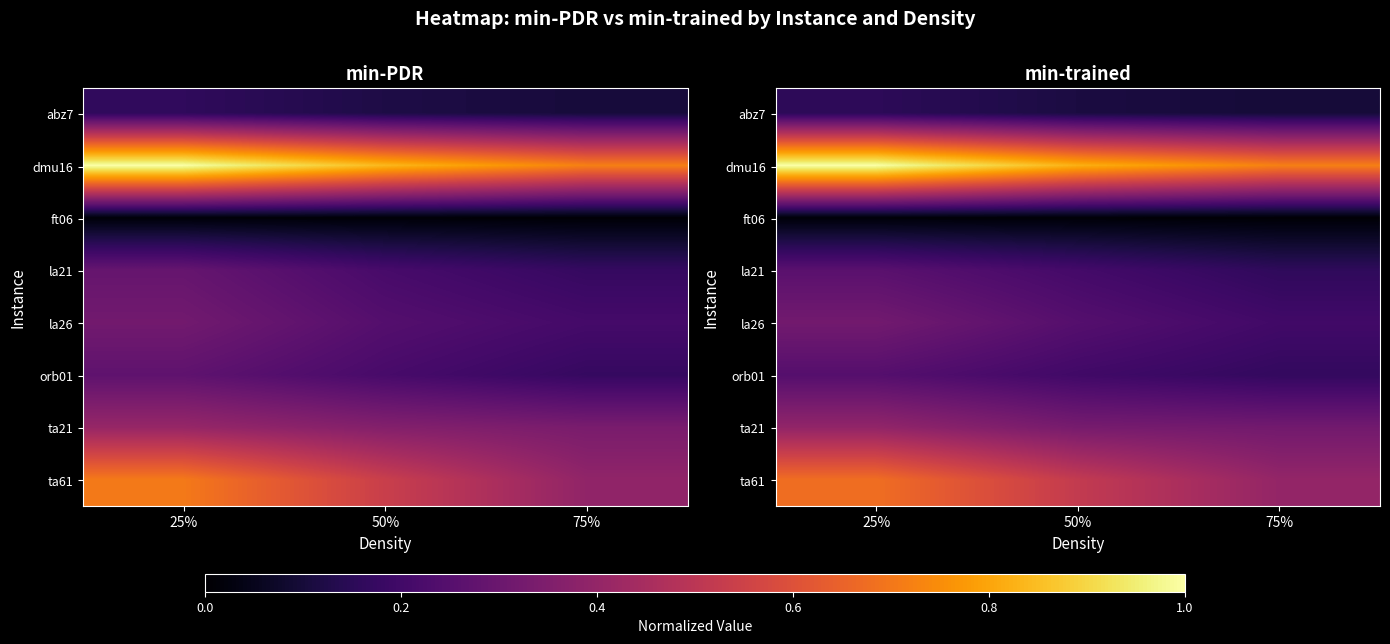

Which has a higher value, 25% or 50%?

25%